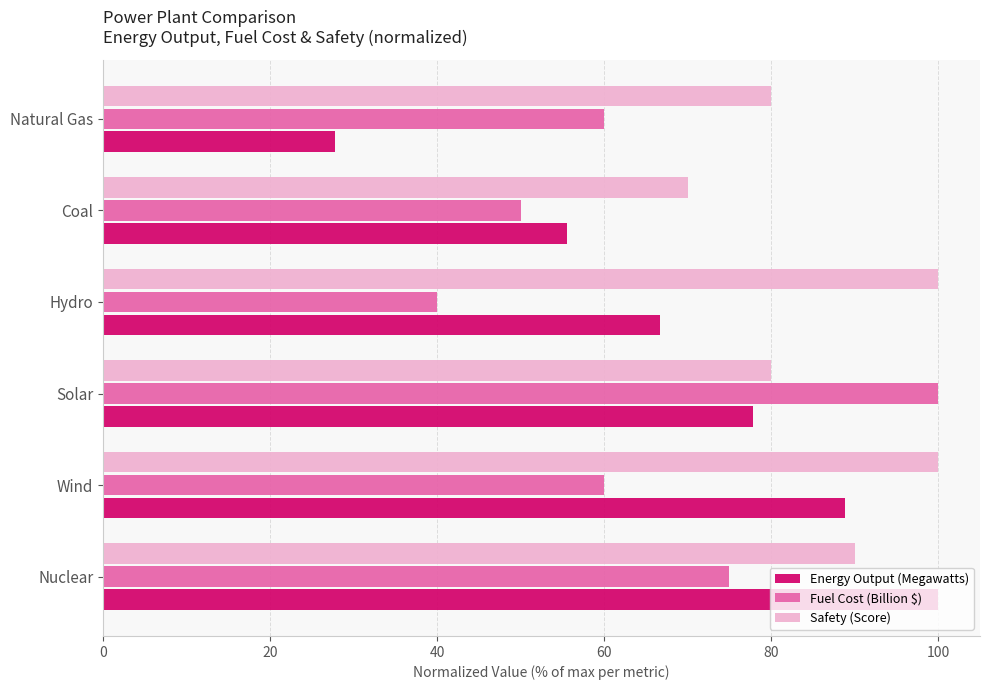

What is the smallest value displayed?

27.8